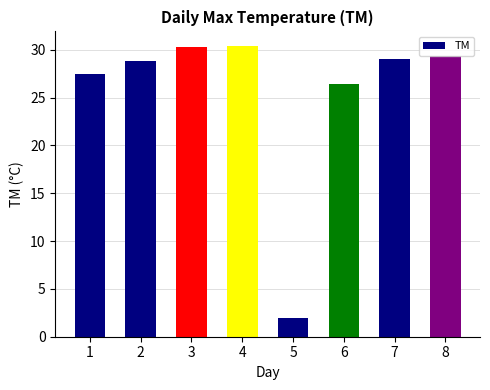

What is the value of the 7th bar from the left?

29.0